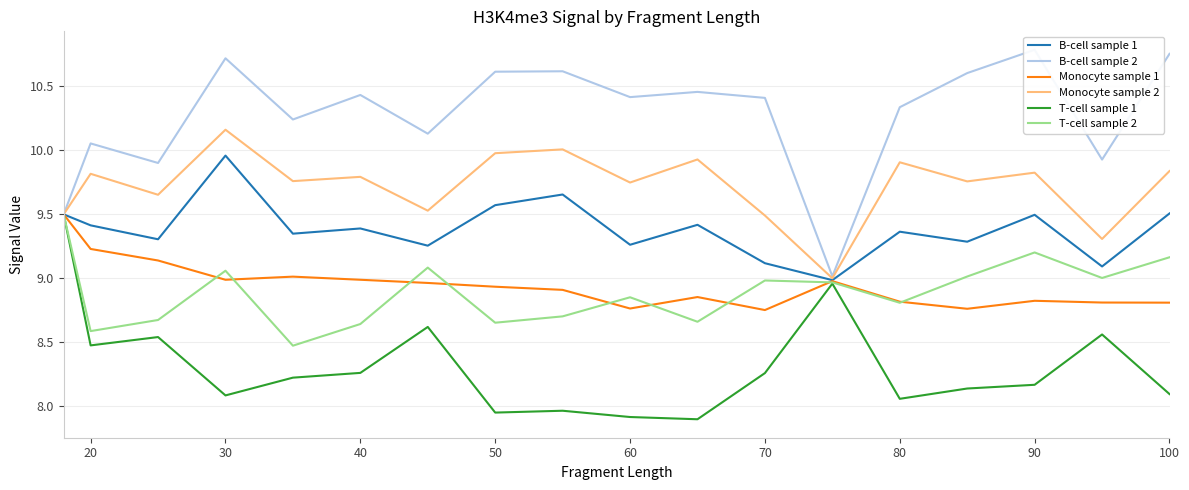

What is the highest value of the Monocyte sample 1 series?

9.5